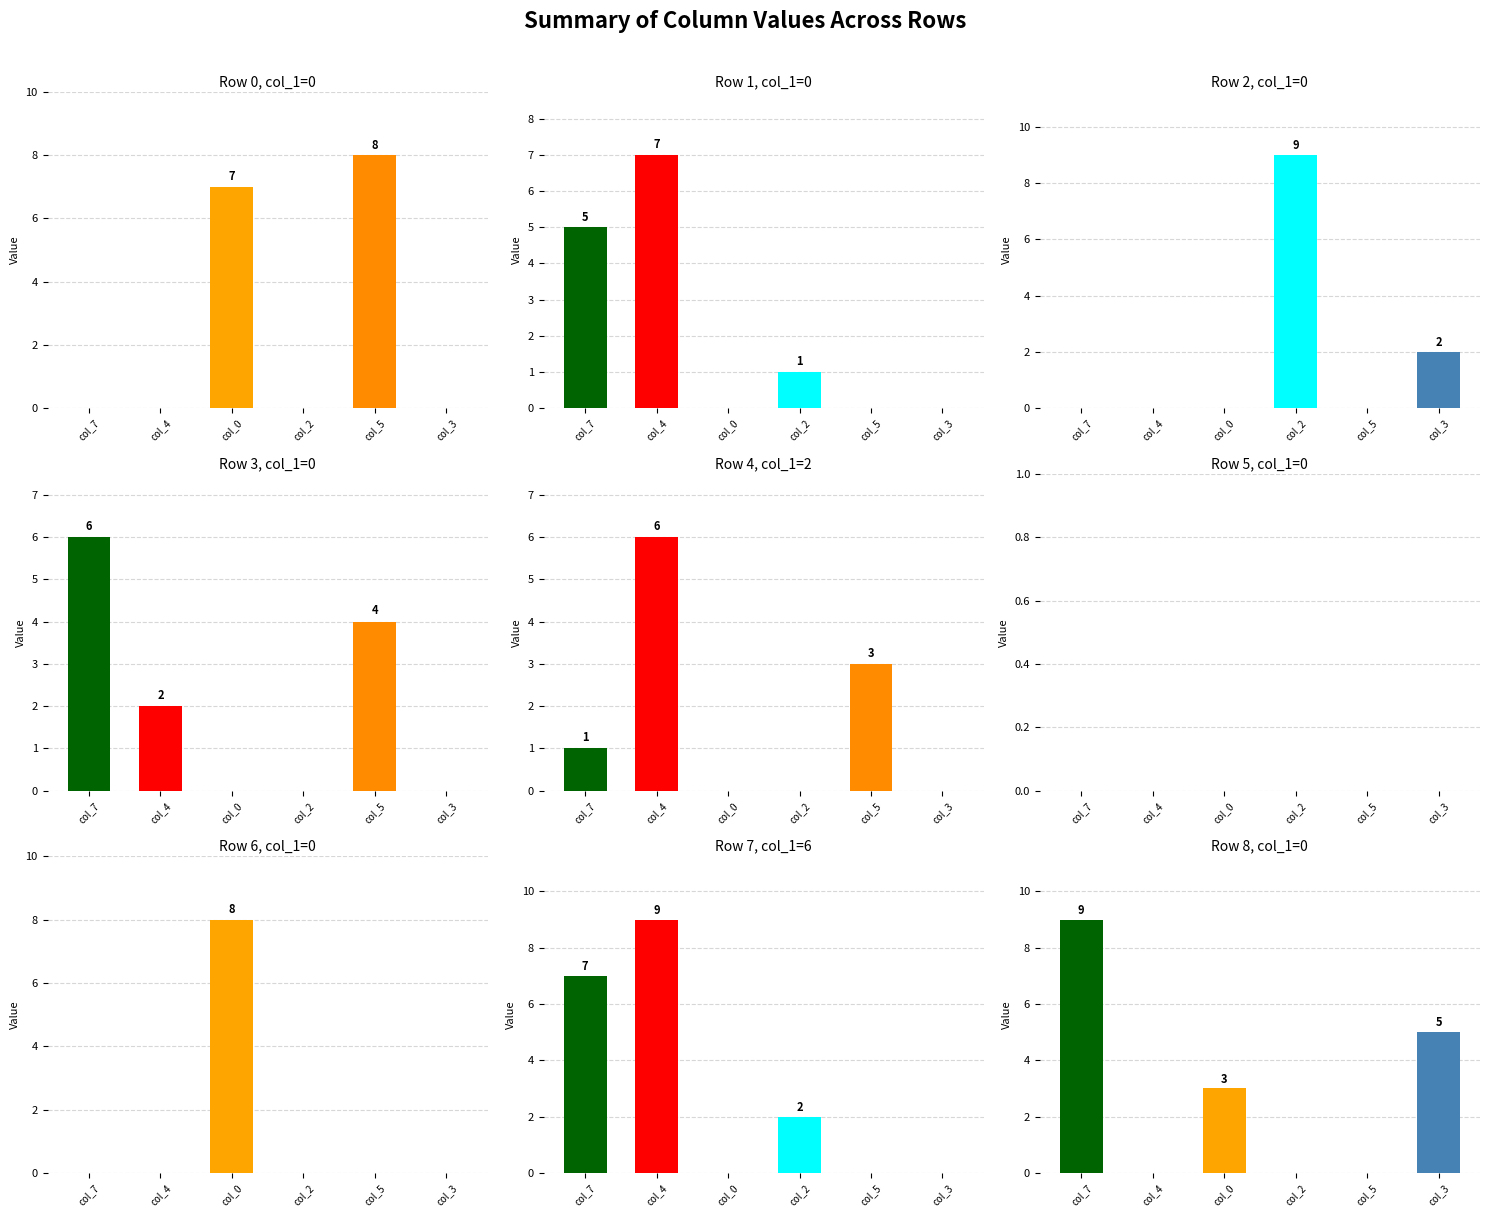

How many bars are there in each group?

6